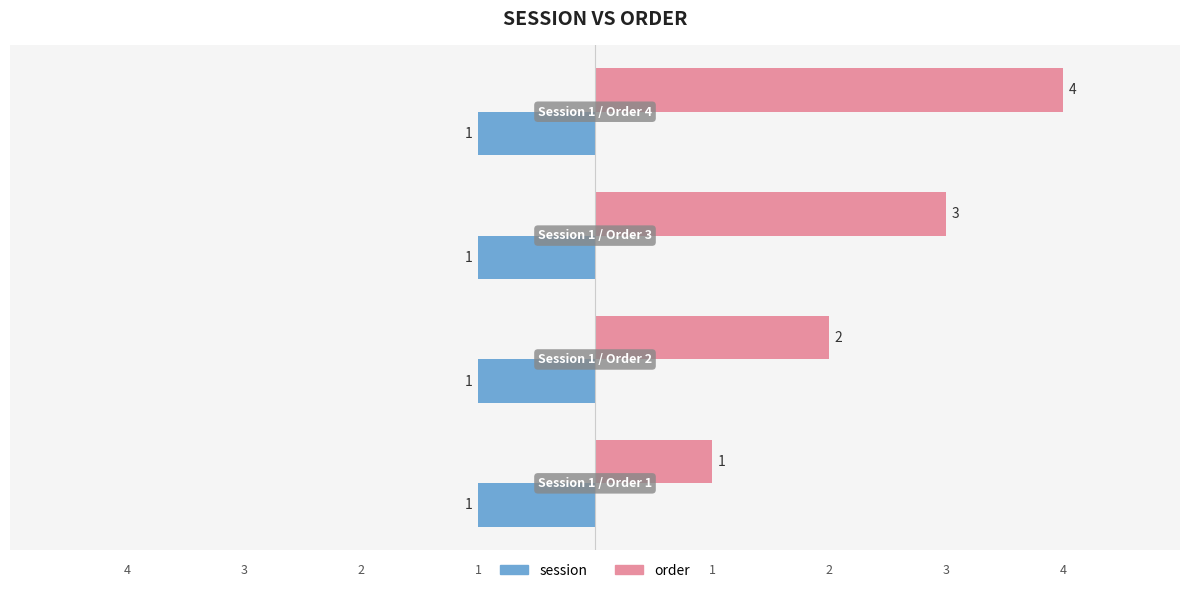

What is the sum of all order values?

10